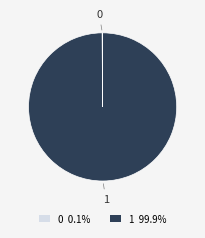

Which slice represents more than half of the pie?

1